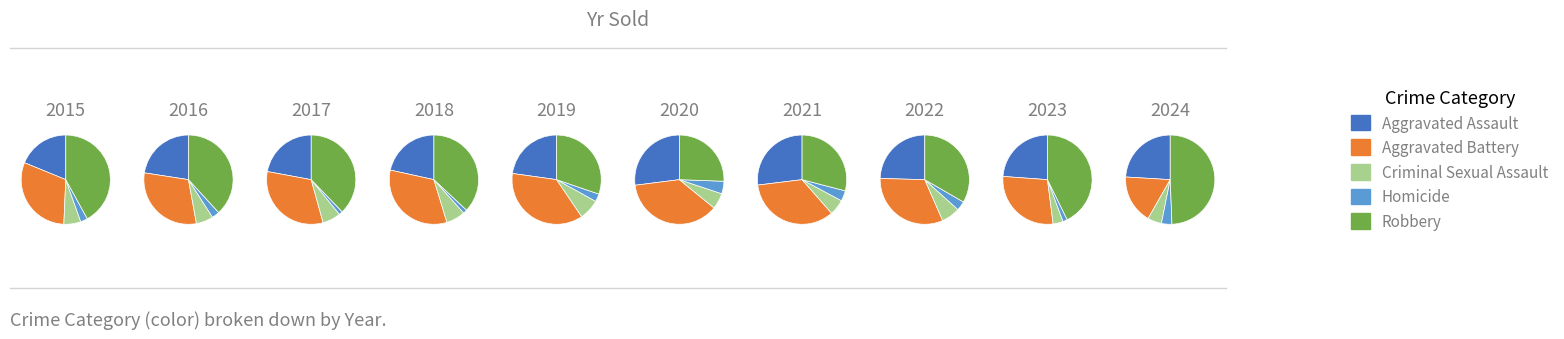

Is it true that 3 is 12% of the pie?

True